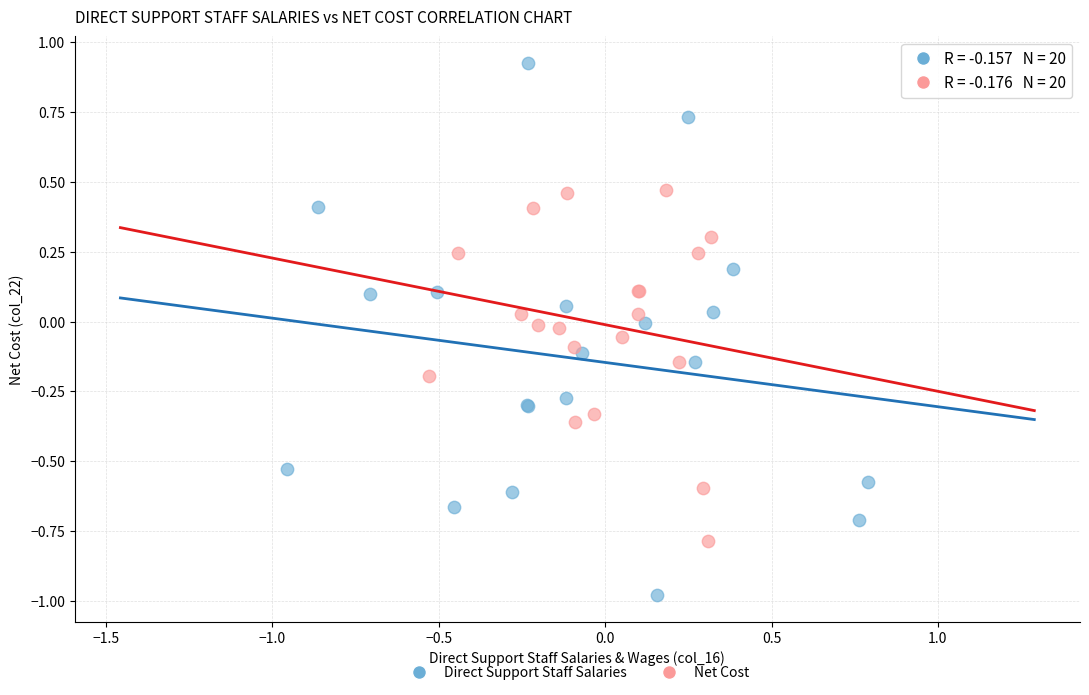

Which series has the widest spread of Y values?

Direct Support Staff Salaries